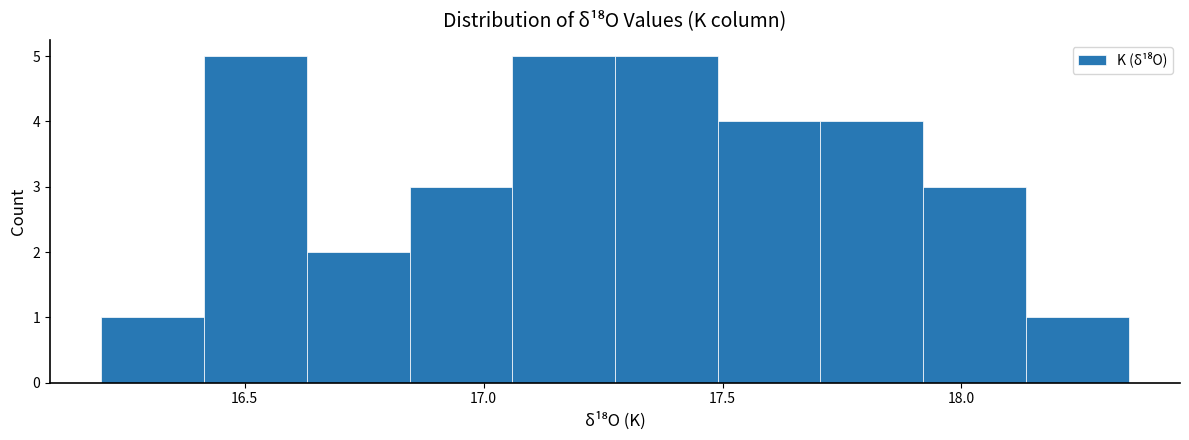

Reading left to right, transcribe this chart: for each bar, give the range it covers on the x-axis and its height. Neither the bar edges nor the heights are printed on the chart, so give them approximately, as read against the axes.

16.200 to 16.415: 1
16.415 to 16.630: 5
16.630 to 16.845: 2
16.845 to 17.060: 3
17.060 to 17.275: 5
17.275 to 17.490: 5
17.490 to 17.705: 4
17.705 to 17.920: 4
17.920 to 18.135: 3
18.135 to 18.350: 1